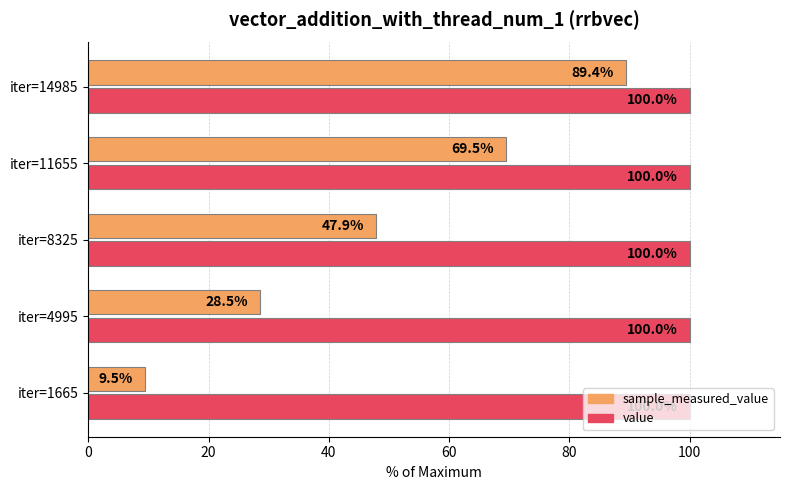

What is the difference between the highest and lowest values at iter=14985?

10.6